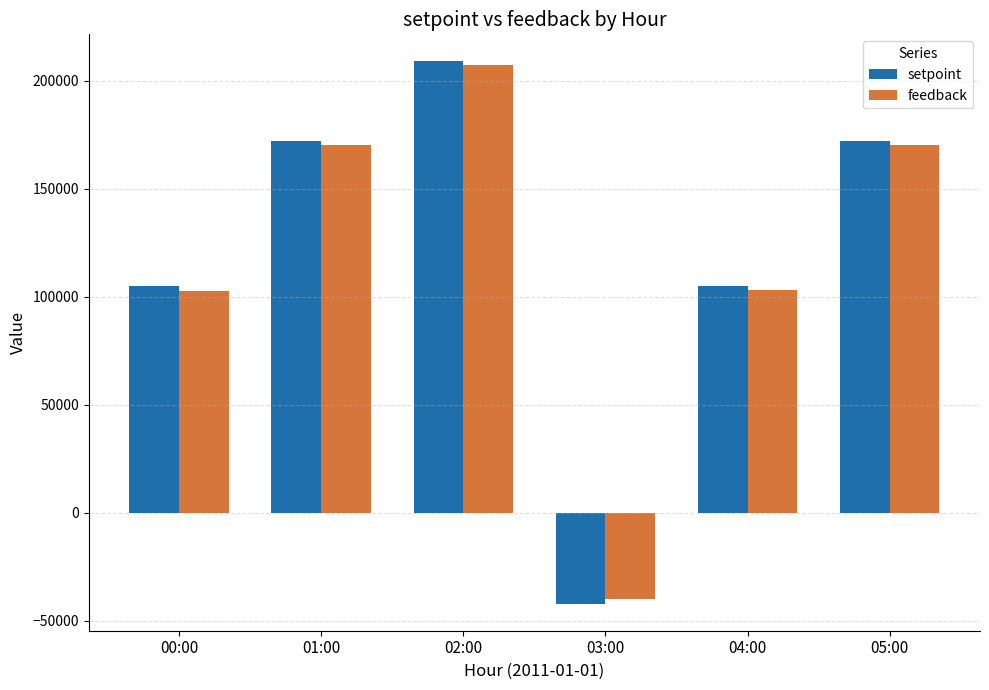

Which series has the largest range (max minus min)?

setpoint